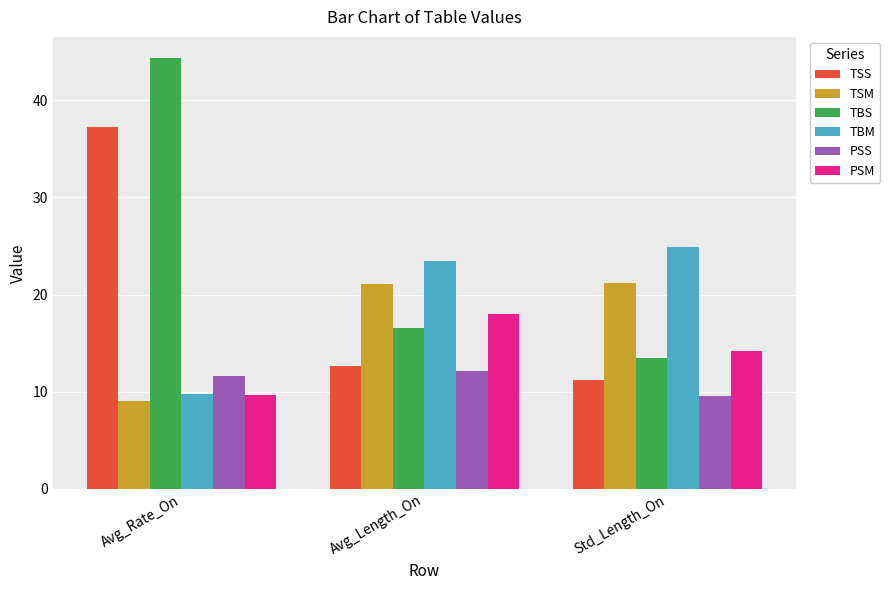

How many bars are there in each group?

6